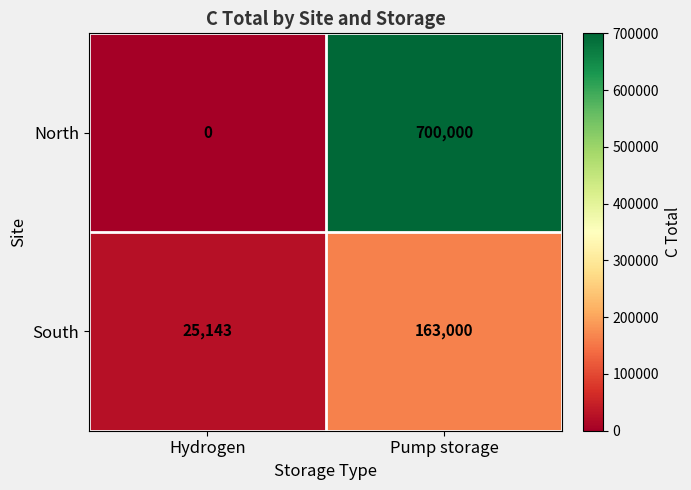

Reading right to left, list all the values displayed in this chart.

North: Pump storage=700000	Hydrogen=0
South: Pump storage=163000	Hydrogen=25143